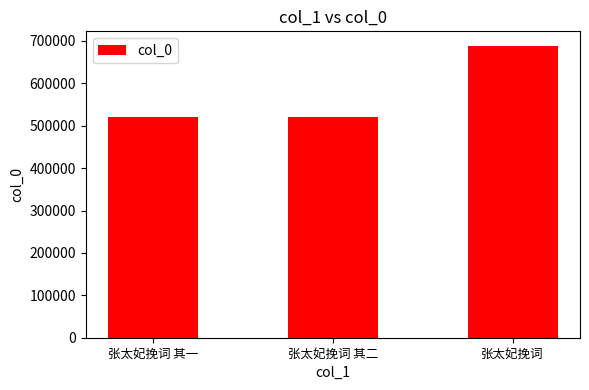

What is the difference between the values at 张太妃挽词 其一 and 张太妃挽词 其二?

1